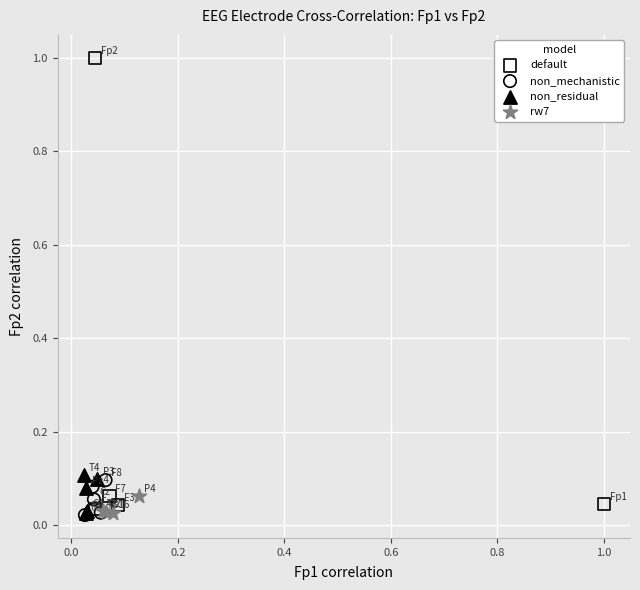

Which series has the largest Y range (max minus min)?

default